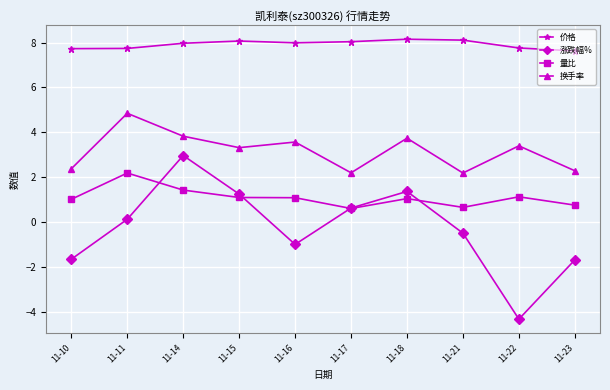

True or false: 价格 has a value of 7.7 at 11-10.

True